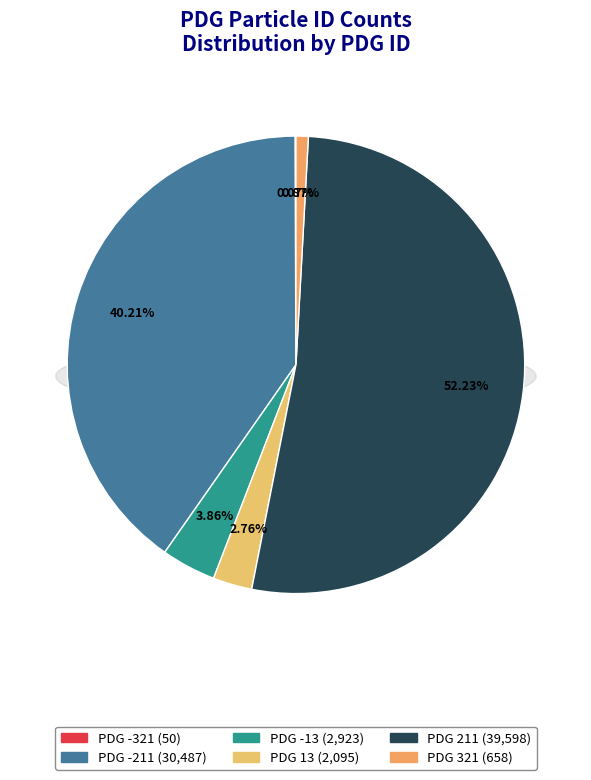

Combined, do 13 and 321 account for over 50%?

No